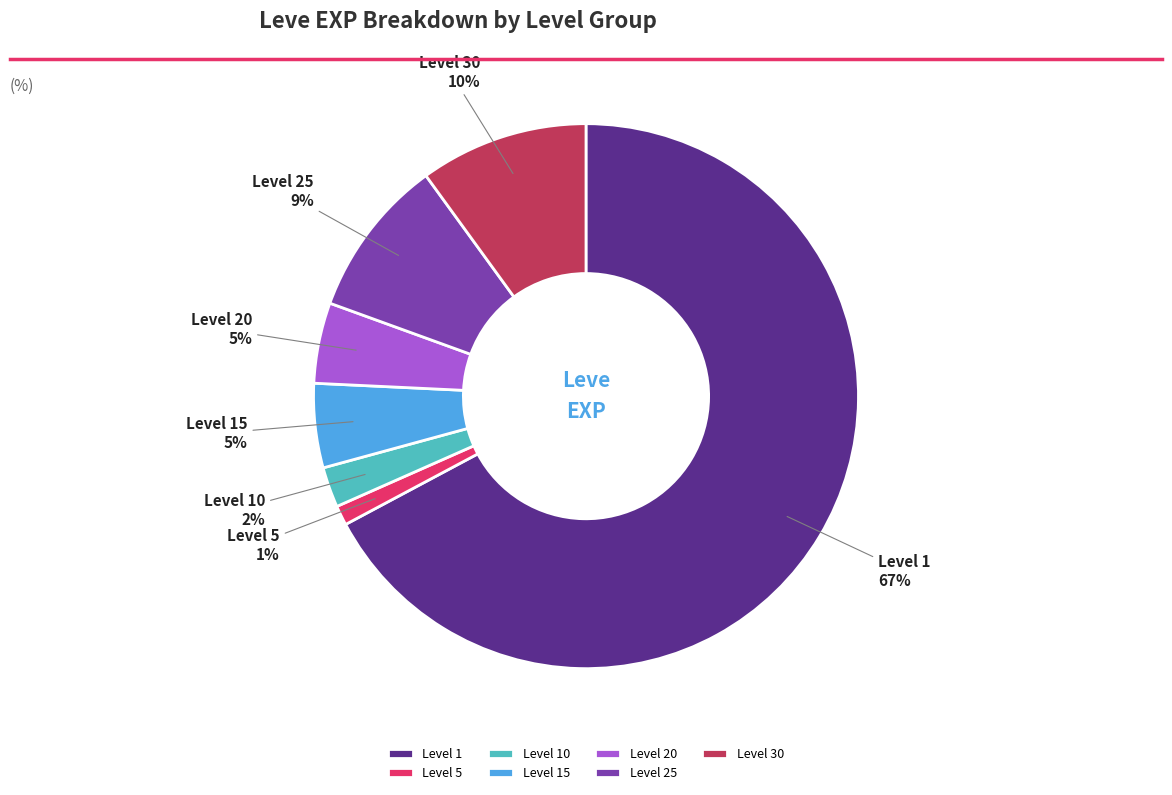

Does any single category account for the majority?

Yes